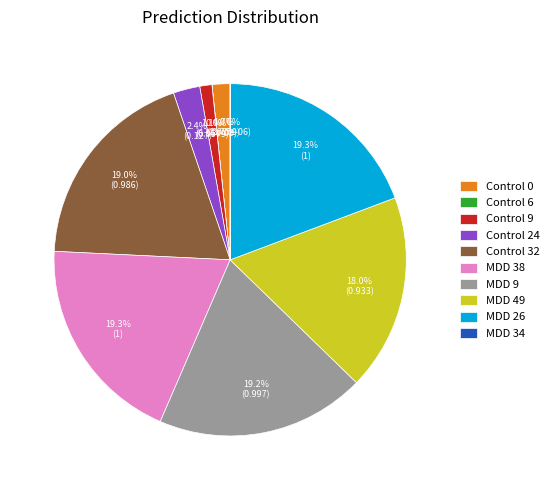

Between Control 24 and MDD 9, which is larger?

MDD 9